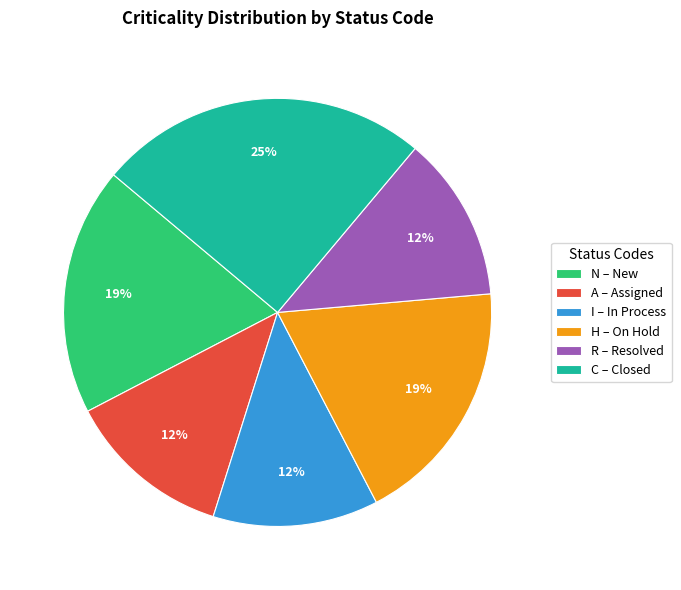

Between N and R, which is larger?

N